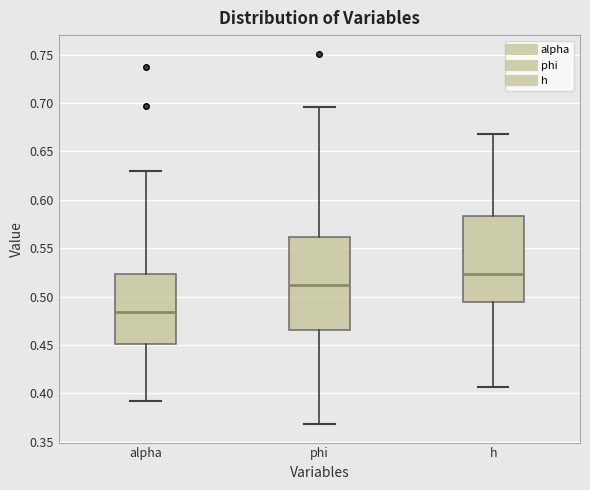

Where is the lower edge of the box for alpha on the y-axis? The values are not printed on the chart, so give them approximately, as read against the axis.

0.450